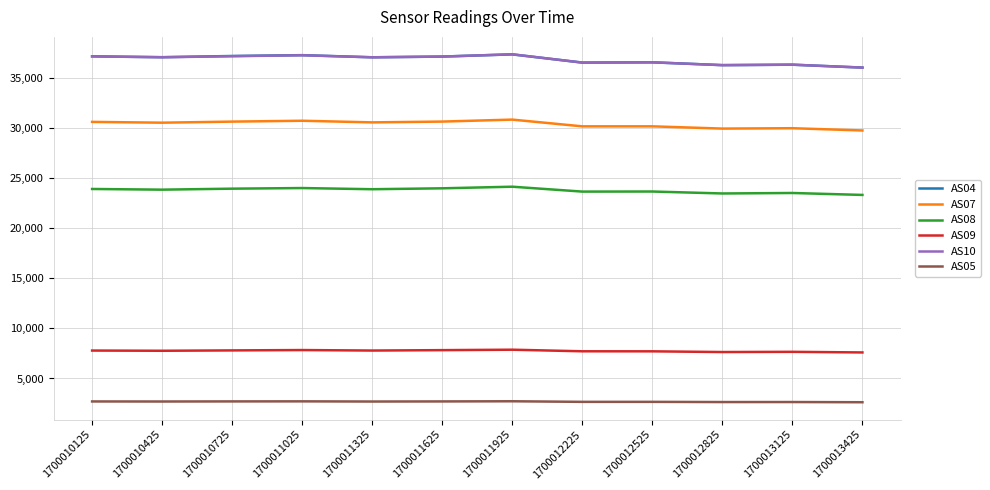

True or false: AS09 has more than 1 points higher than both neighbors.

True